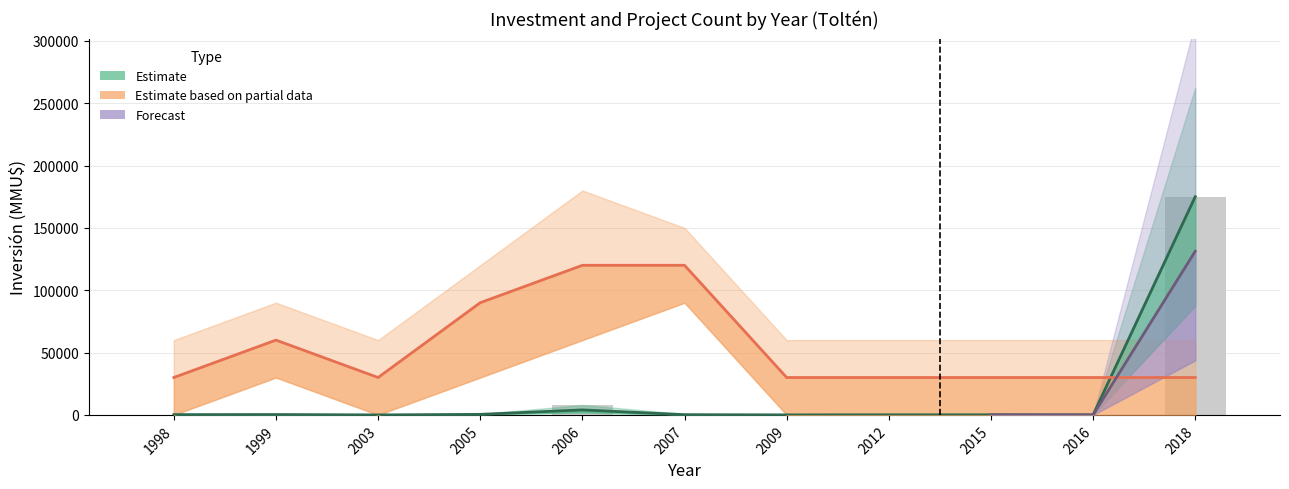

Rank the categories by Count_mid value from lowest to highest.

1998, 2003, 2009, 2012, 2015, 2016, 2018, 1999, 2005, 2006, 2007